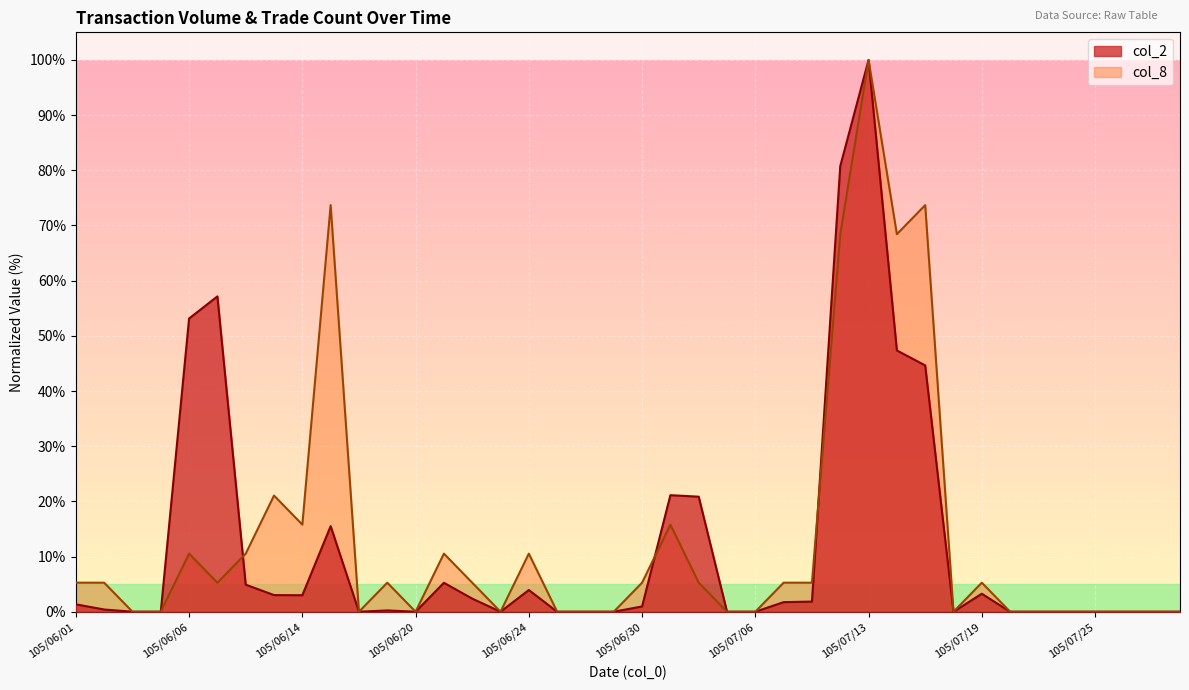

At which category does col_2 reach its first local peak?

105/06/07